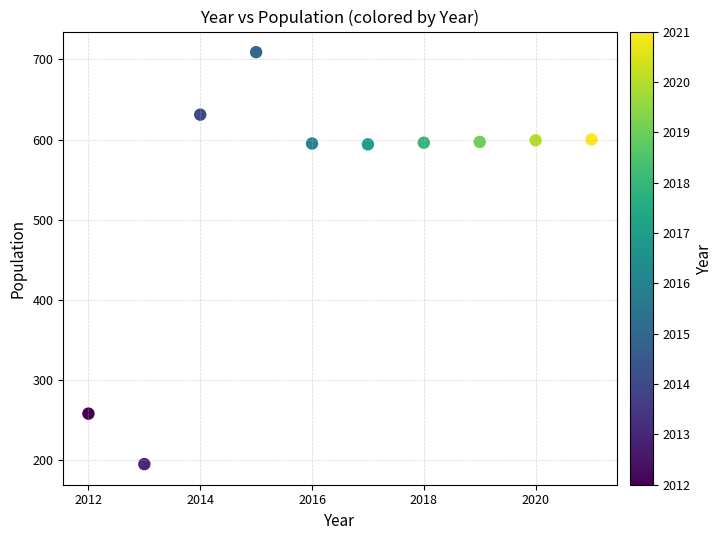

What is the average Y value?

537